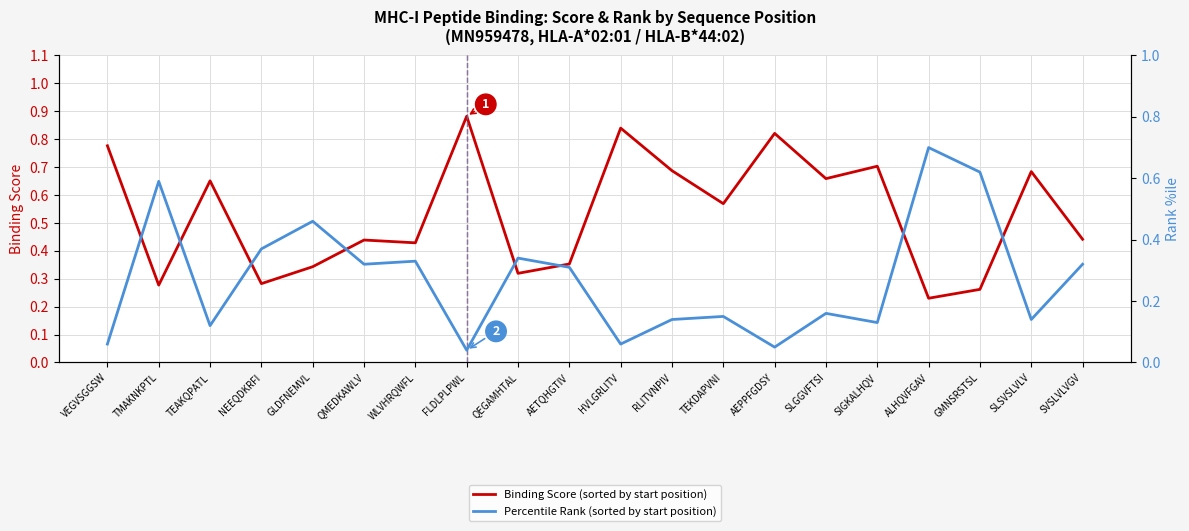

What are all the series names shown in the legend?

Binding Score (sorted by start position), Percentile Rank (sorted by start position)